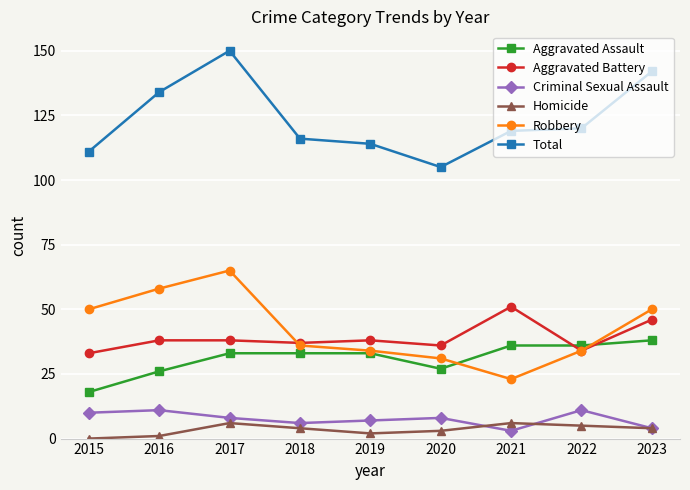

What is the value of the Robbery point at the 2nd from the left?

58